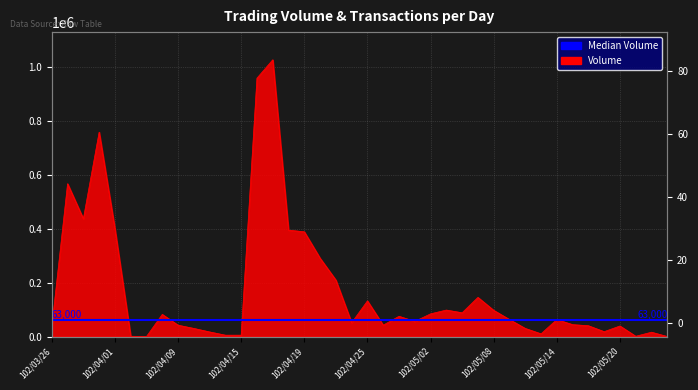

What is the total value across all series at 102/04/15?

5001